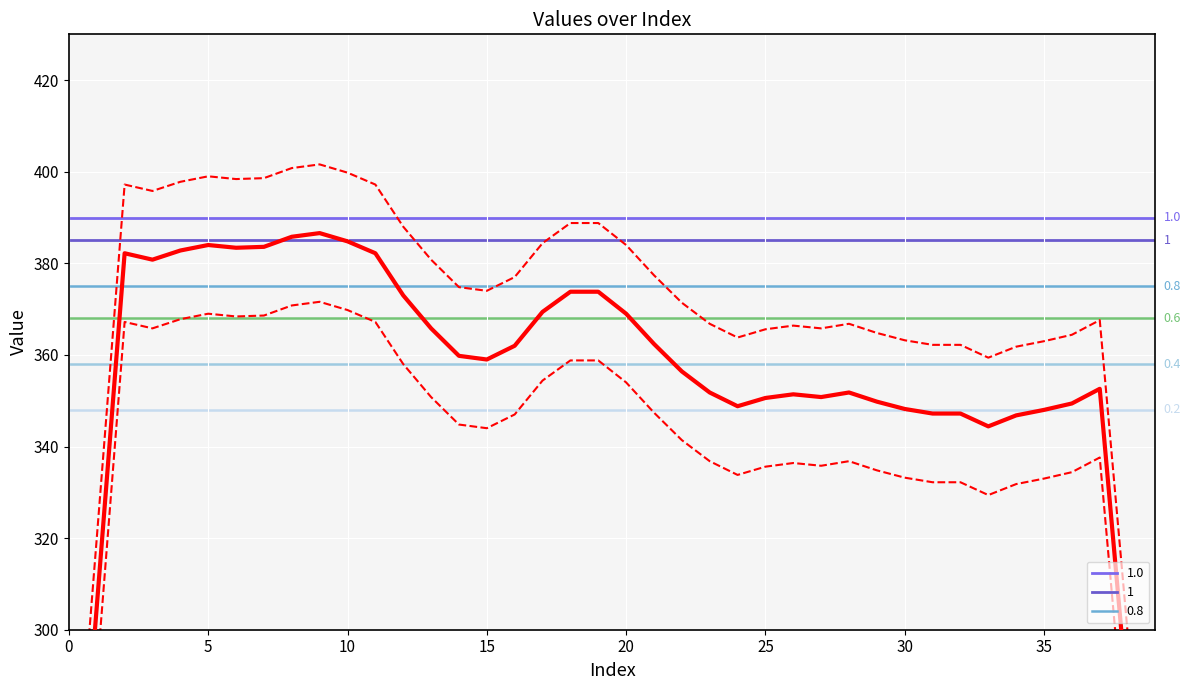

Which label corresponds to the largest value in the chart?

9